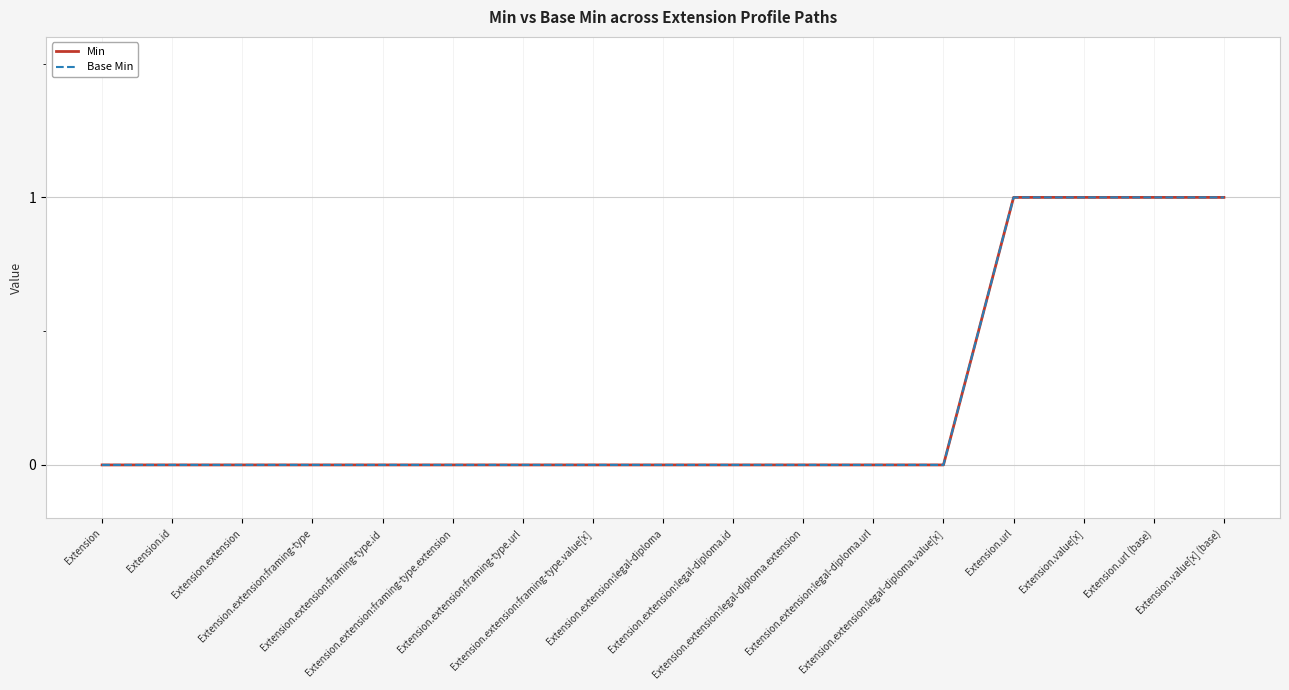

Does the chart display data point markers on the line(s)?

No